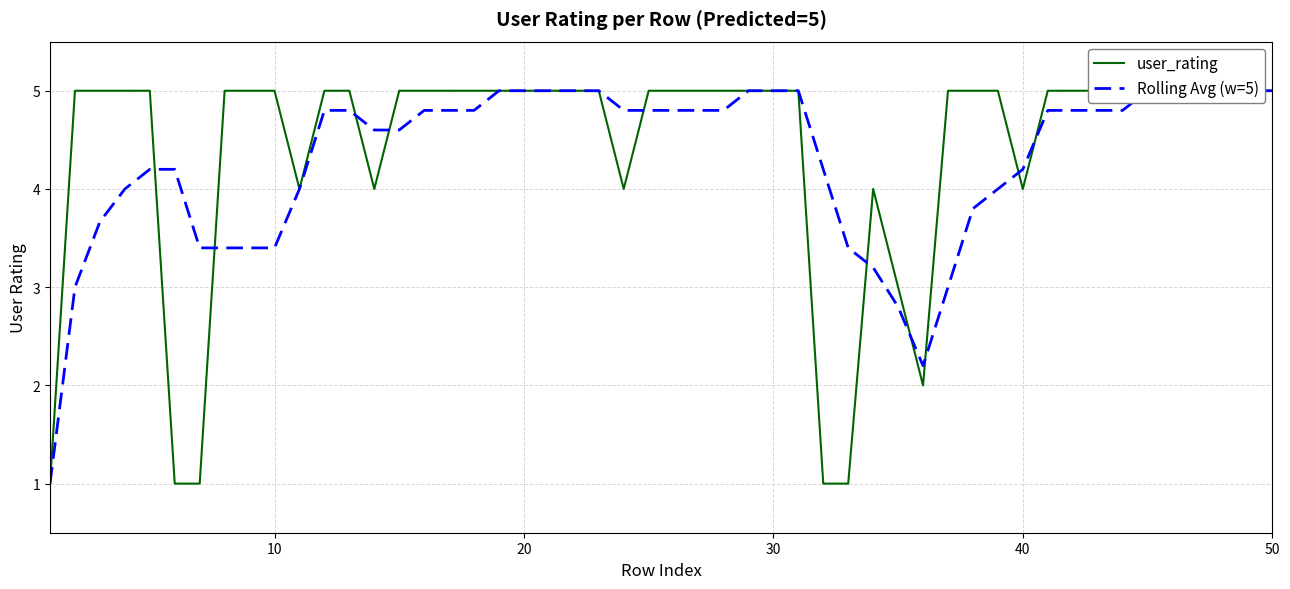

List the labels in order of value, largest first.

5, 4, 3, 2, 1